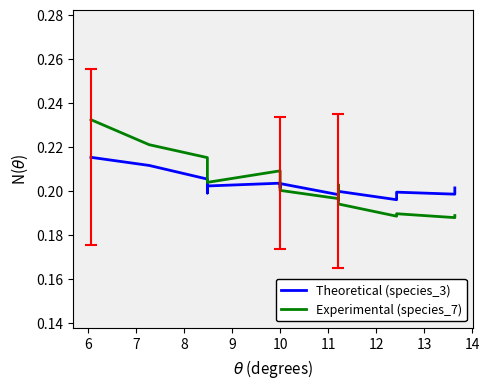

Does the chart display data point markers on the line(s)?

No